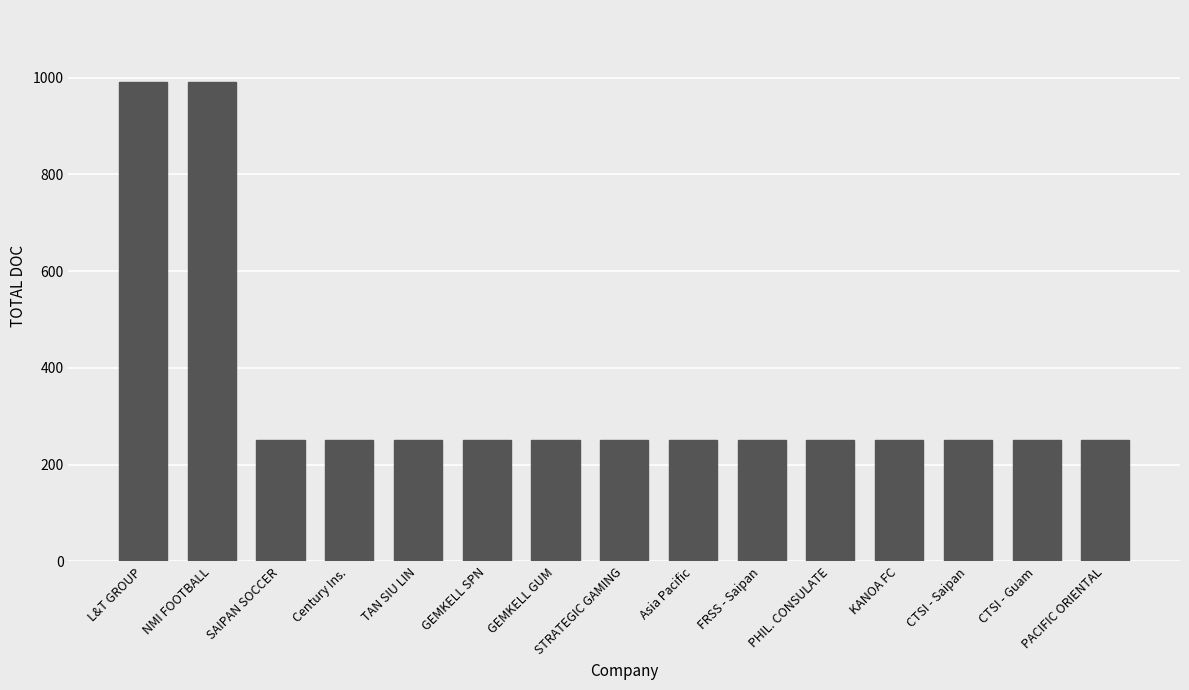

What is the value of the 12th bar from the left?

252